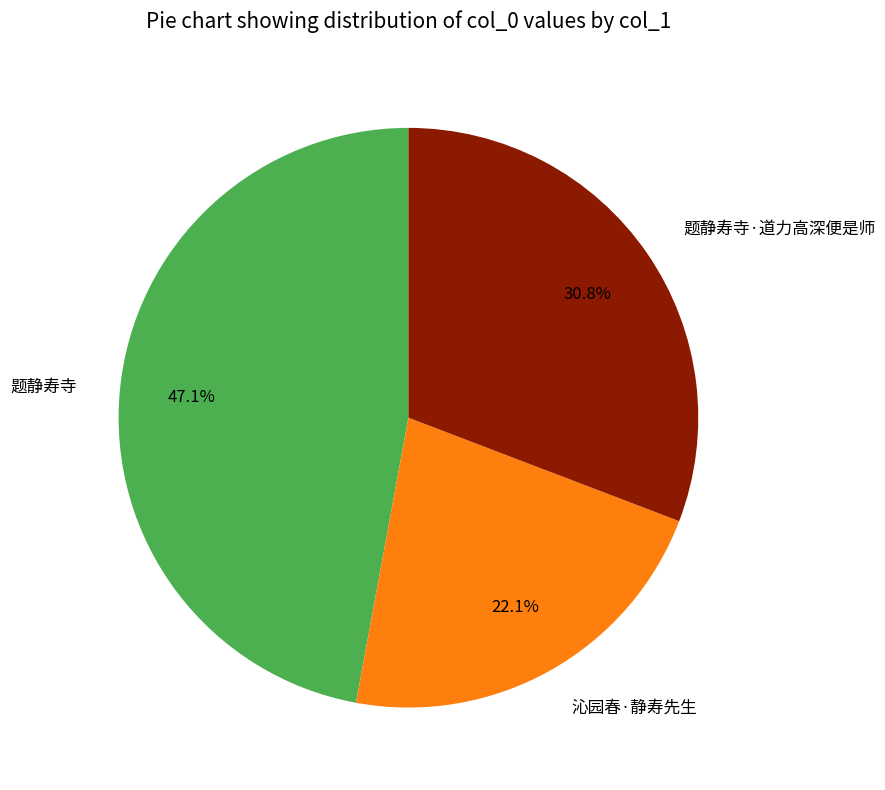

To the nearest percent, what is the average slice percentage?

33%